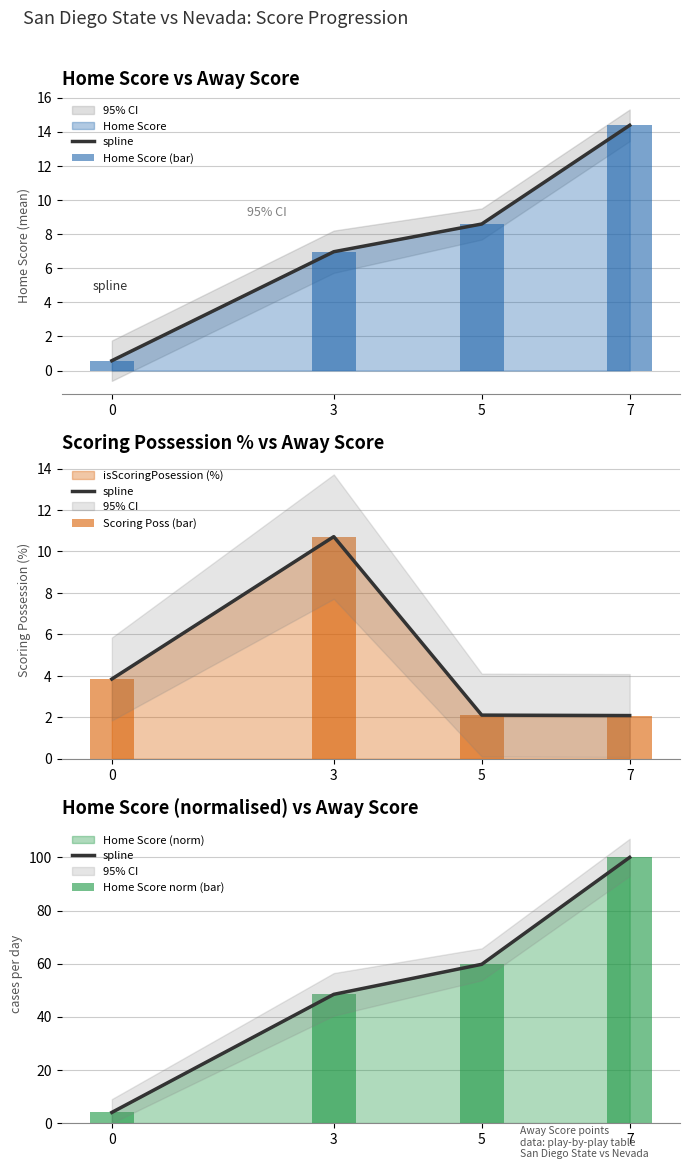

What is the difference between the maximum and second lowest values in the spline series?

51.6